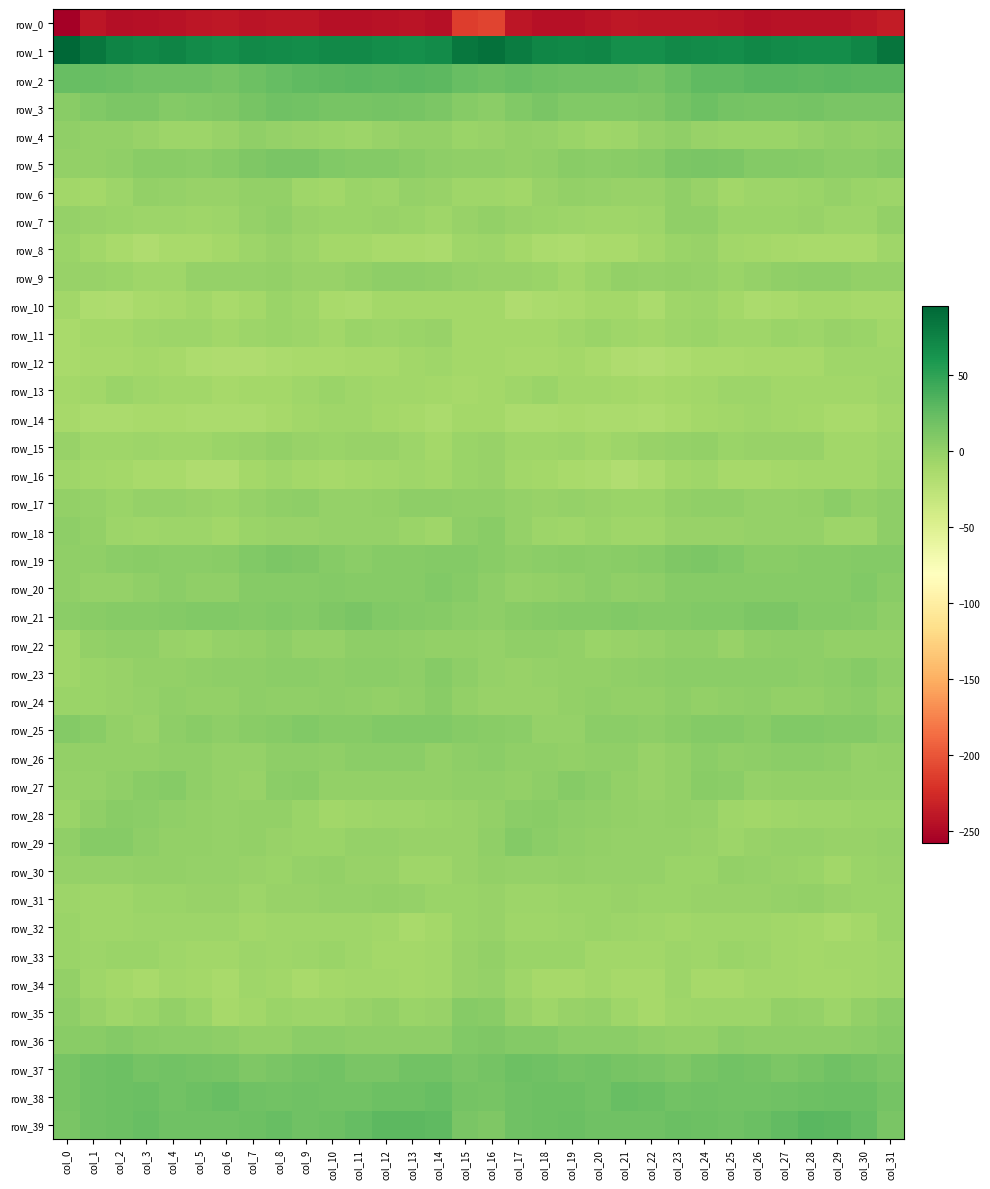

List the series in order of their peak value, highest first.

row_1, row_2, row_39, row_38, row_37, row_3, row_5, row_21, row_19, row_36, row_20, row_25, row_29, row_35, row_23, row_27, row_28, row_24, row_18, row_26, row_17, row_22, row_9, row_7, row_6, row_4, row_34, row_31, row_30, row_15, row_33, row_32, row_8, row_11, row_16, row_13, row_10, row_12, row_14, row_0